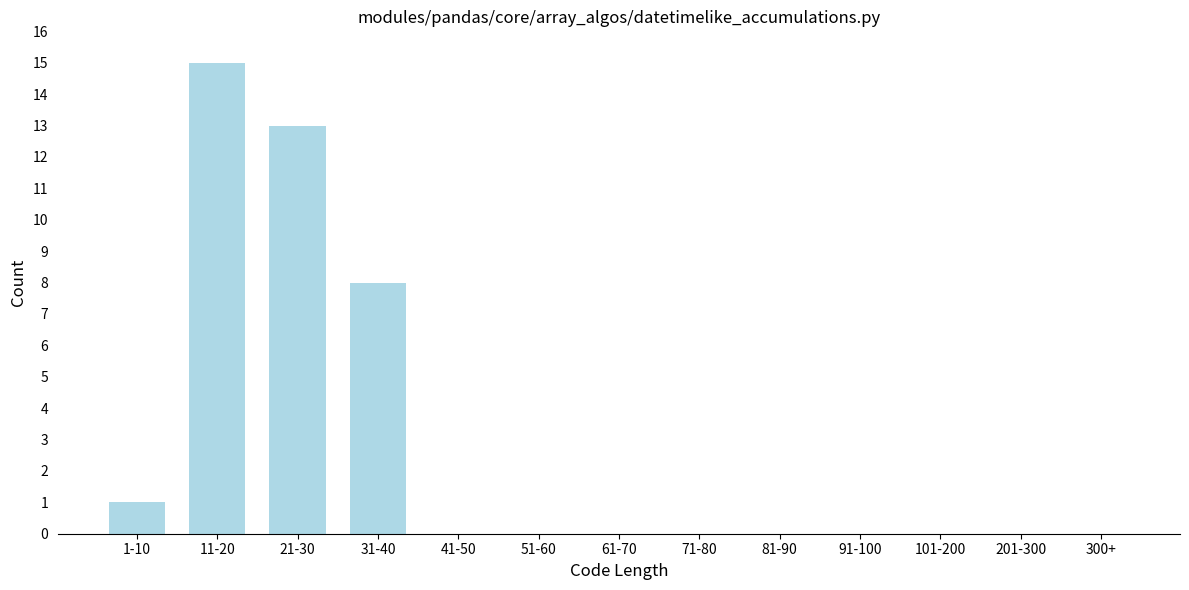

Reading left to right, list all the values displayed in this chart.

1-10=1	11-20=15	21-30=13	31-40=8	41-50=0	51-60=0	61-70=0	71-80=0	81-90=0	91-100=0	101-200=0	201-300=0	300+=0